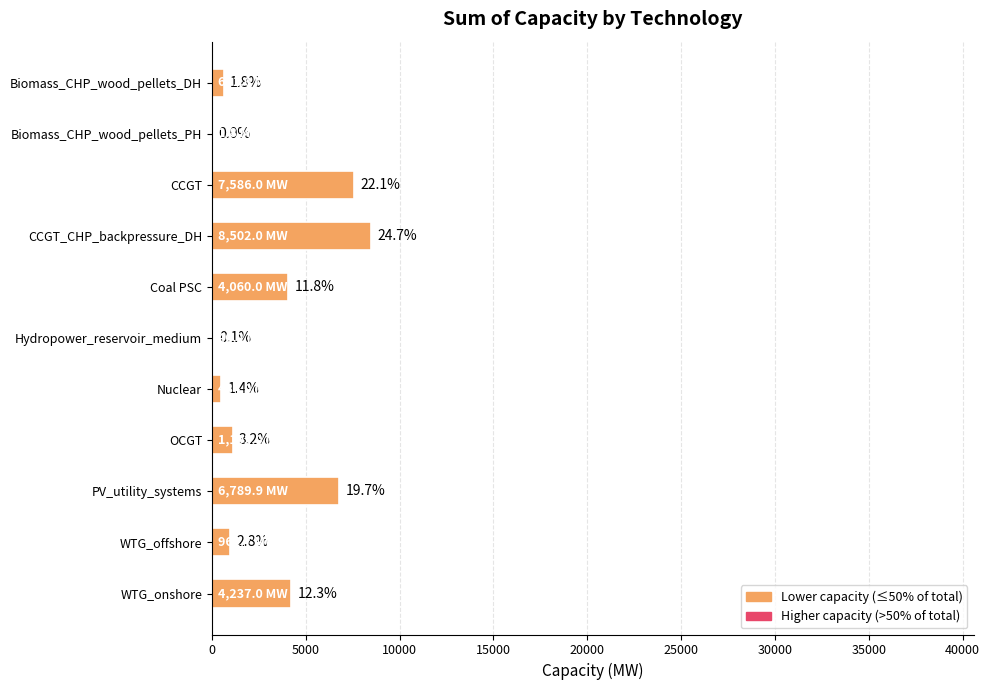

Are the bars horizontal?

Yes